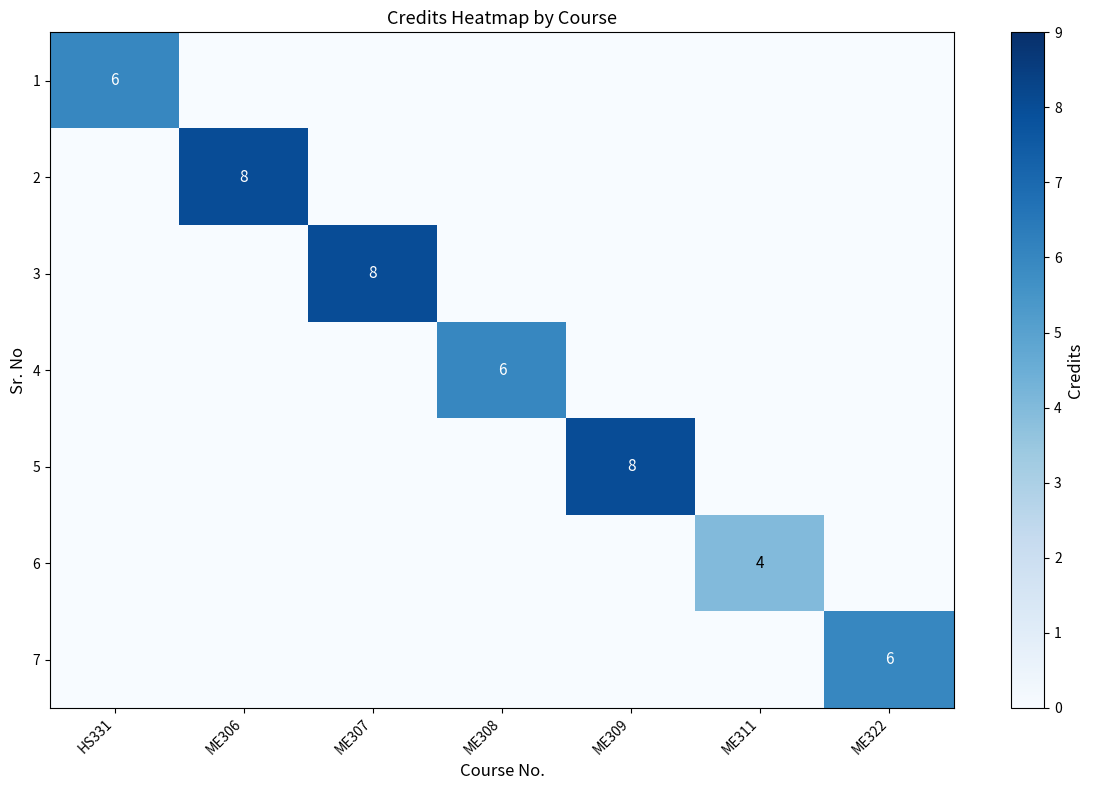

Rank the series by their maximum value, from lowest to highest.

6, 1, 4, 7, 2, 3, 5